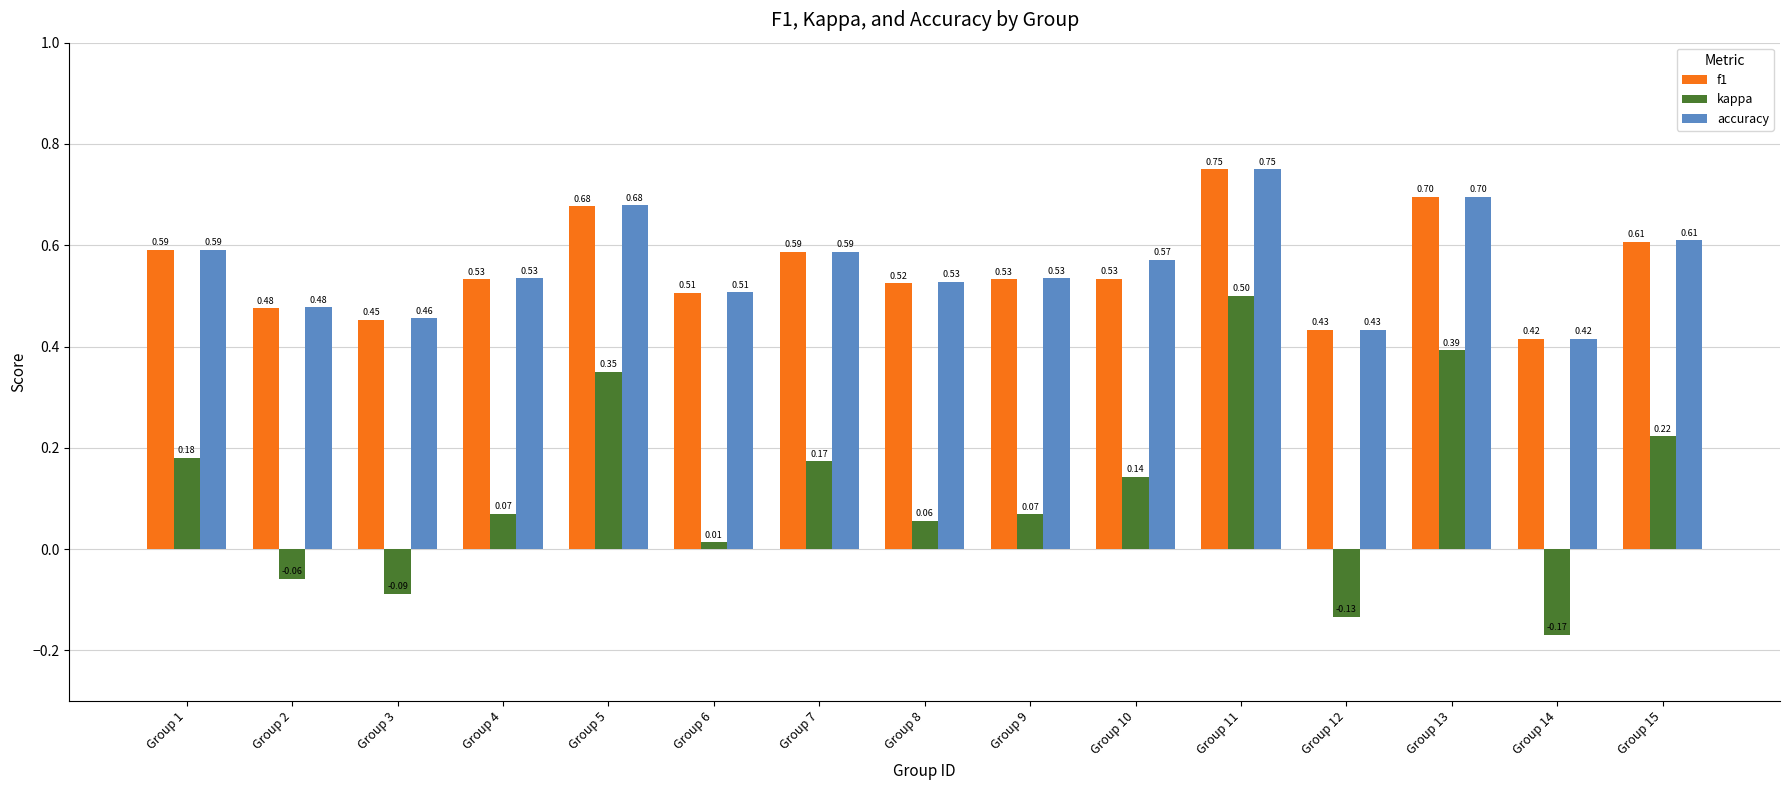

Rank the series at Group 3 from highest to lowest value.

accuracy, f1, kappa